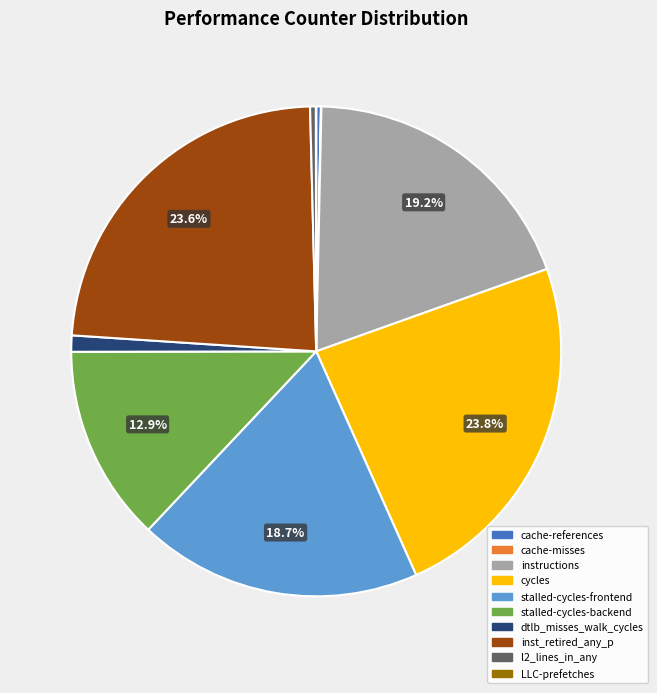

To the nearest percent, what is the difference between the largest and smallest slice percentages?

24%